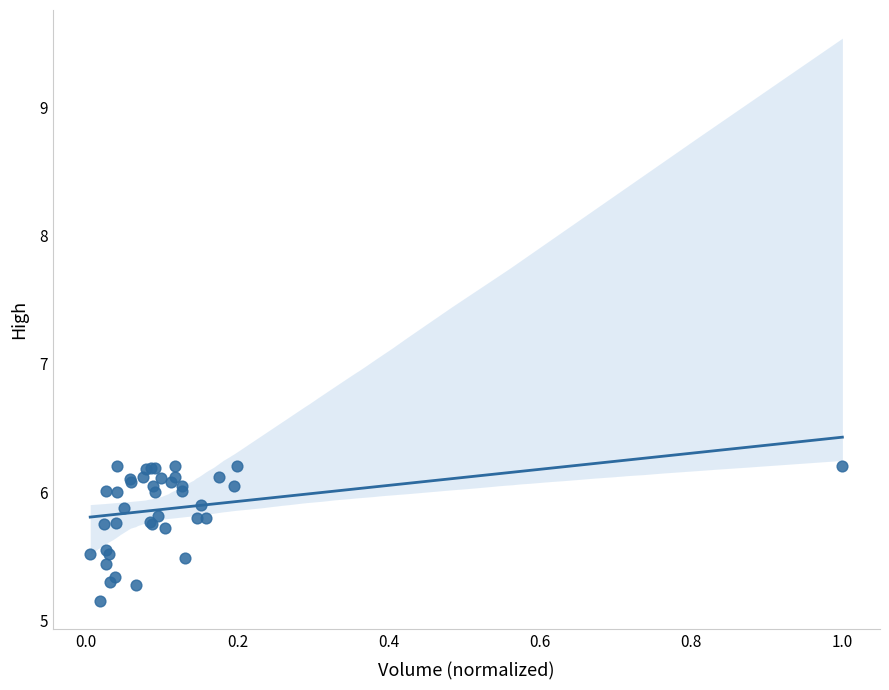

What Y value in the scatter plot is closest to 5?

5.2